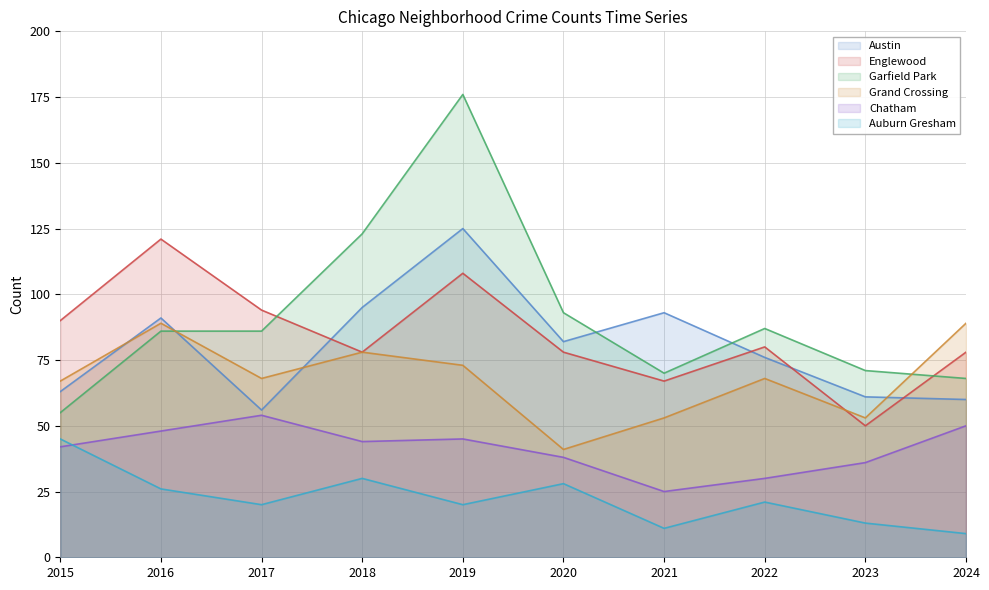

What is the difference between the second highest and second lowest values in the Englewood series?

41